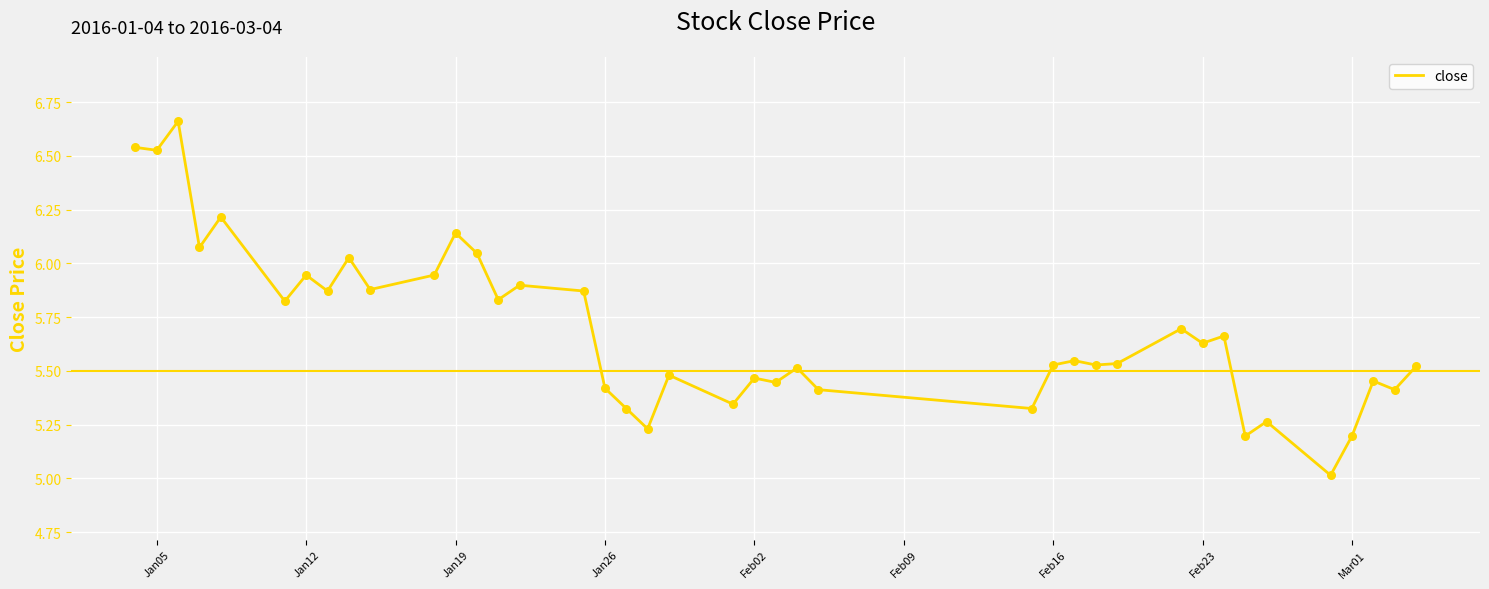

What is the difference between the maximum and minimum values?

1.6